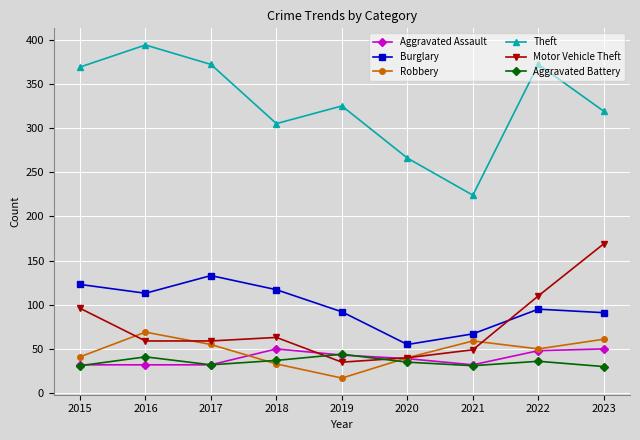

What is the difference between the Theft values at 2015 and 2020?

103